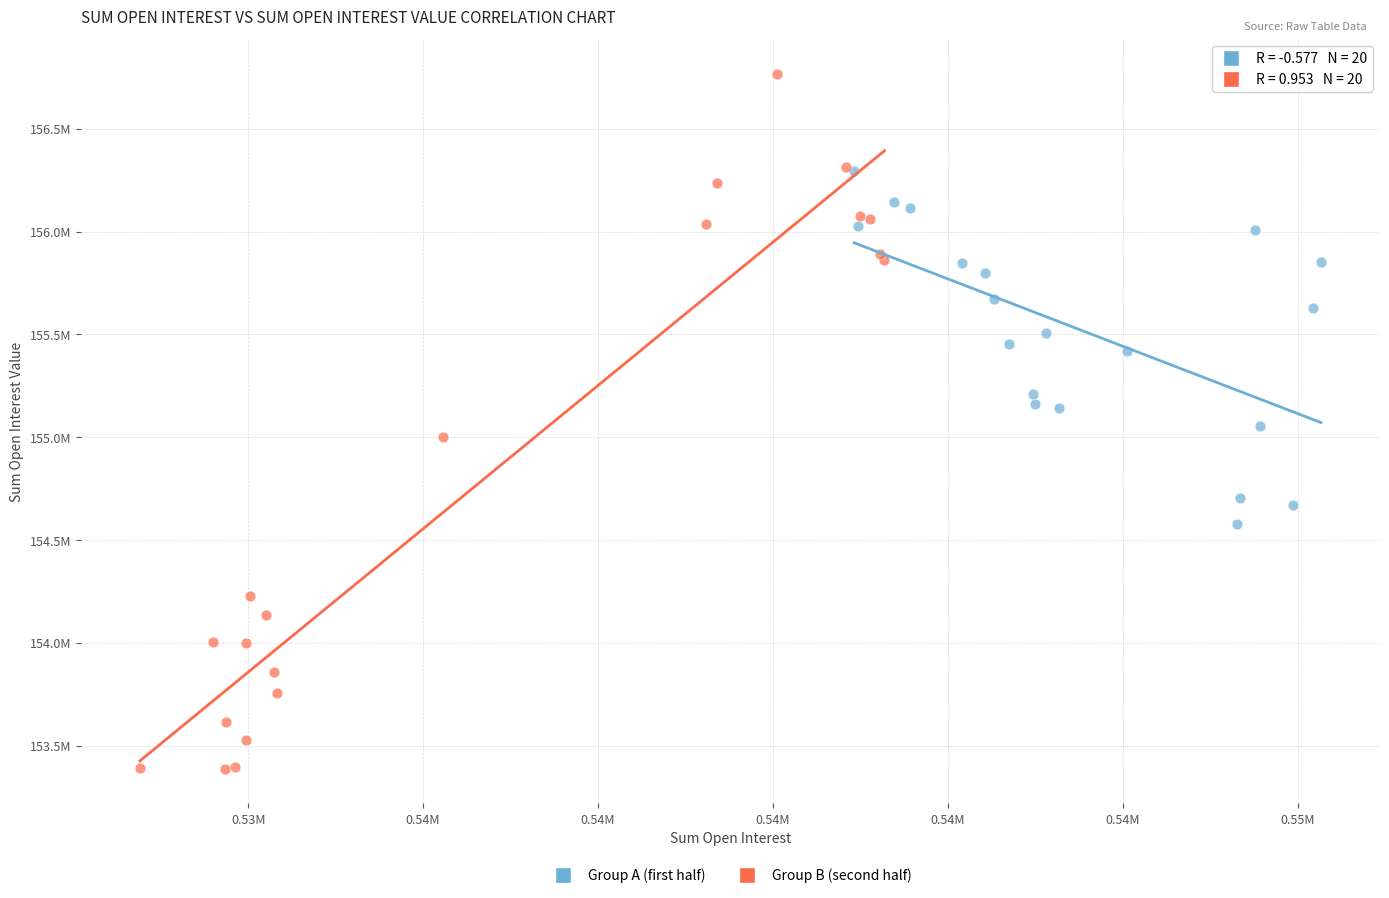

Which series has the widest spread of Y values?

Group B (second half)